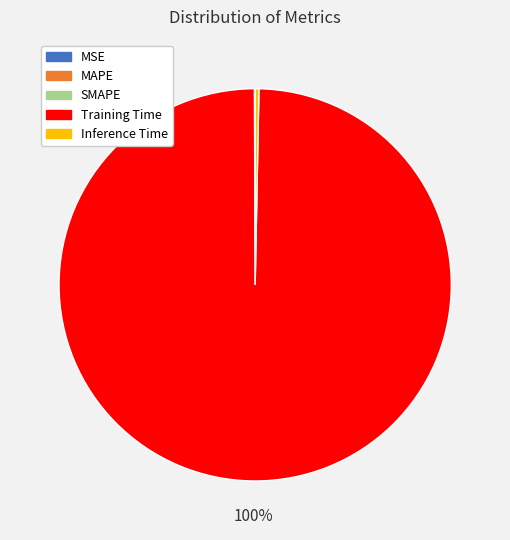

To the nearest percent, what is the average slice percentage?

20%